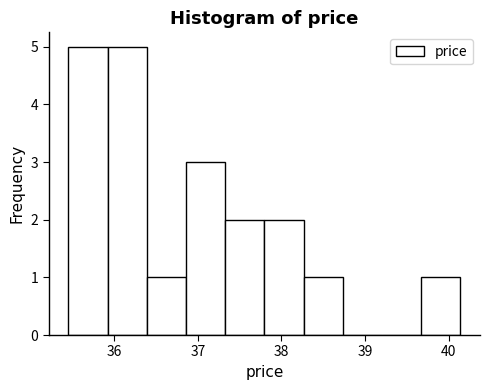

How tall is the bar that spans 36.4 to 36.9 on the x-axis? Neither the bar edges nor the heights are printed on the chart, so give them approximately, as read against the axes.

1